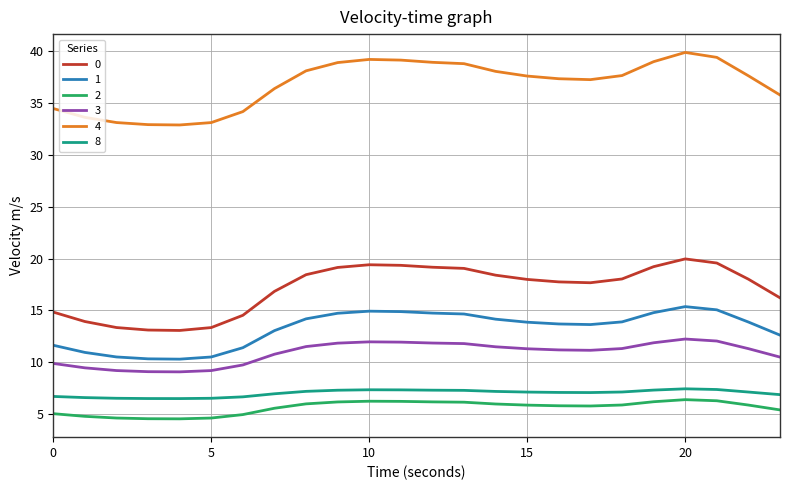

Rank the series by their maximum value, from lowest to highest.

2, 8, 3, 1, 0, 4